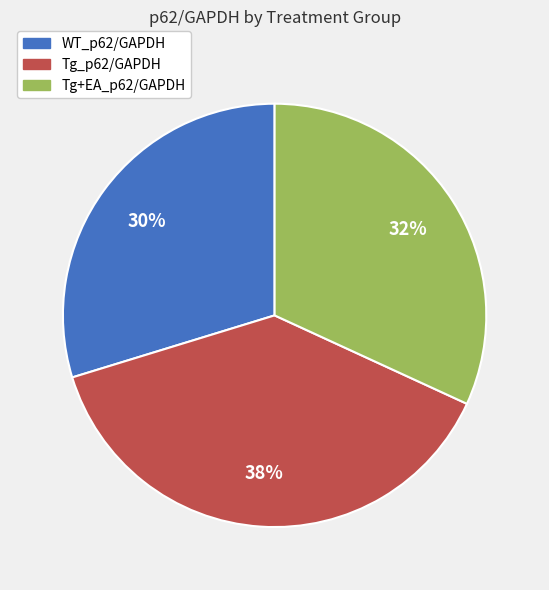

To the nearest percent, what is the combined percentage of Tg_p62/GAPDH and Tg+EA_p62/GAPDH?

70%